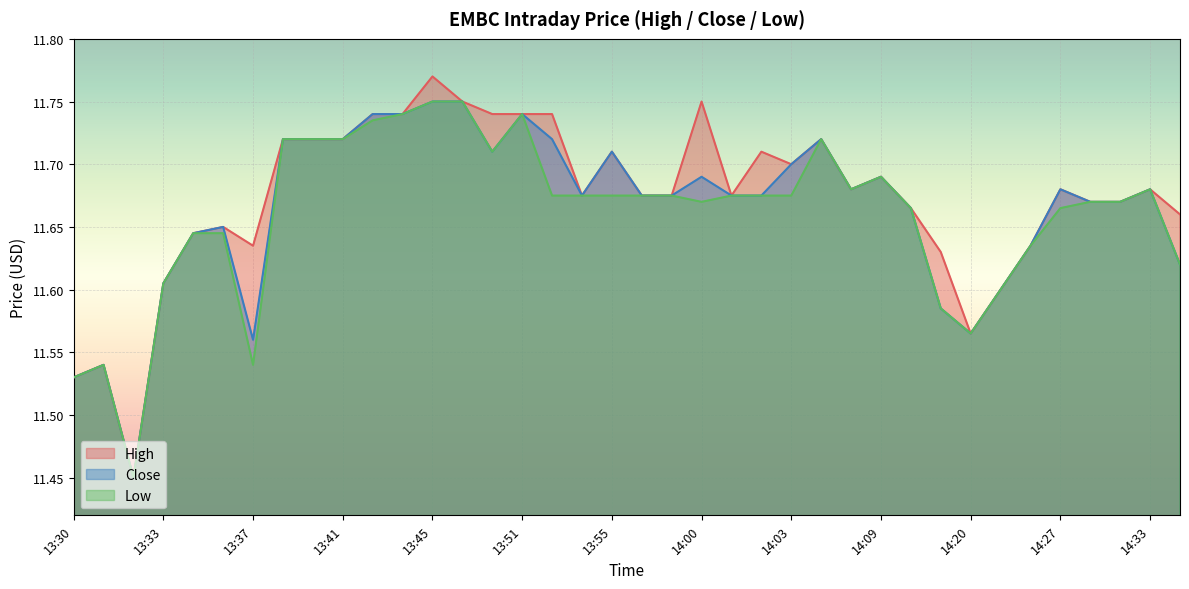

How many Close values are between 11 and 12?

38